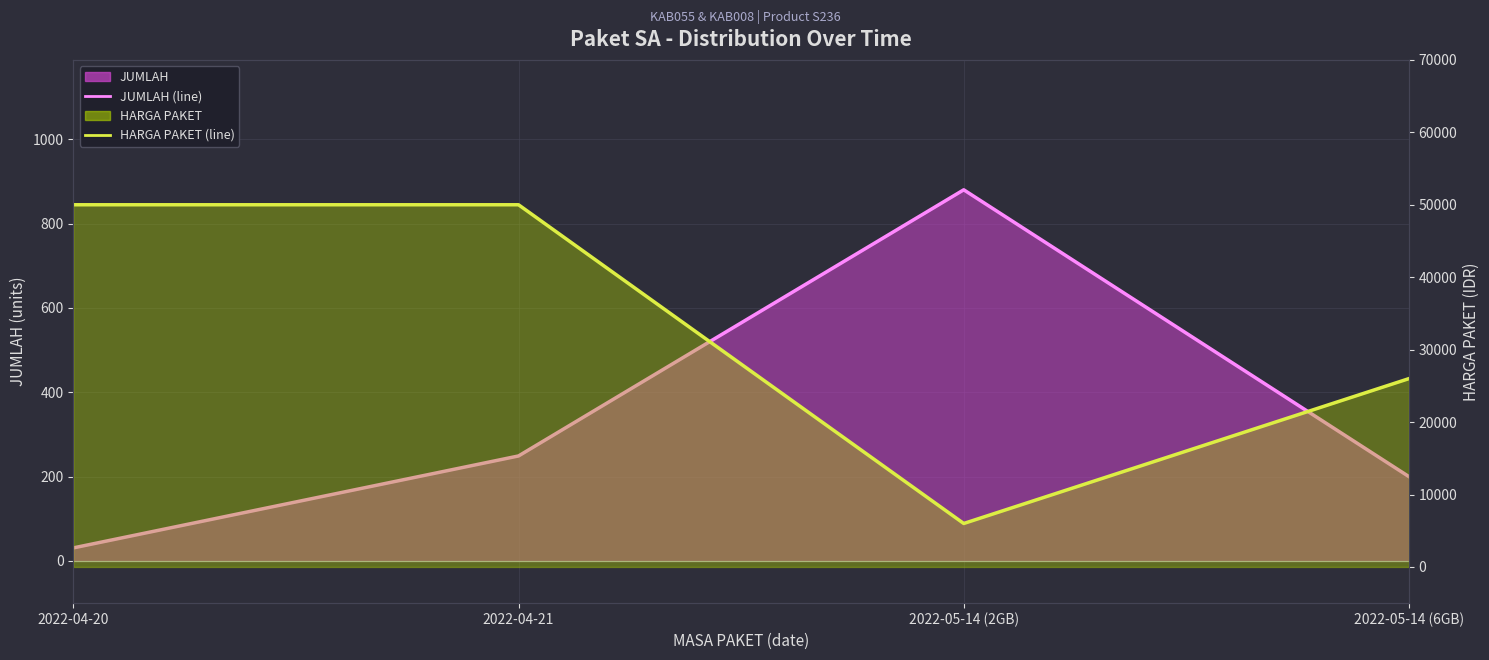

What is the total value across all series at 2022-05-14 (2GB)?

6880